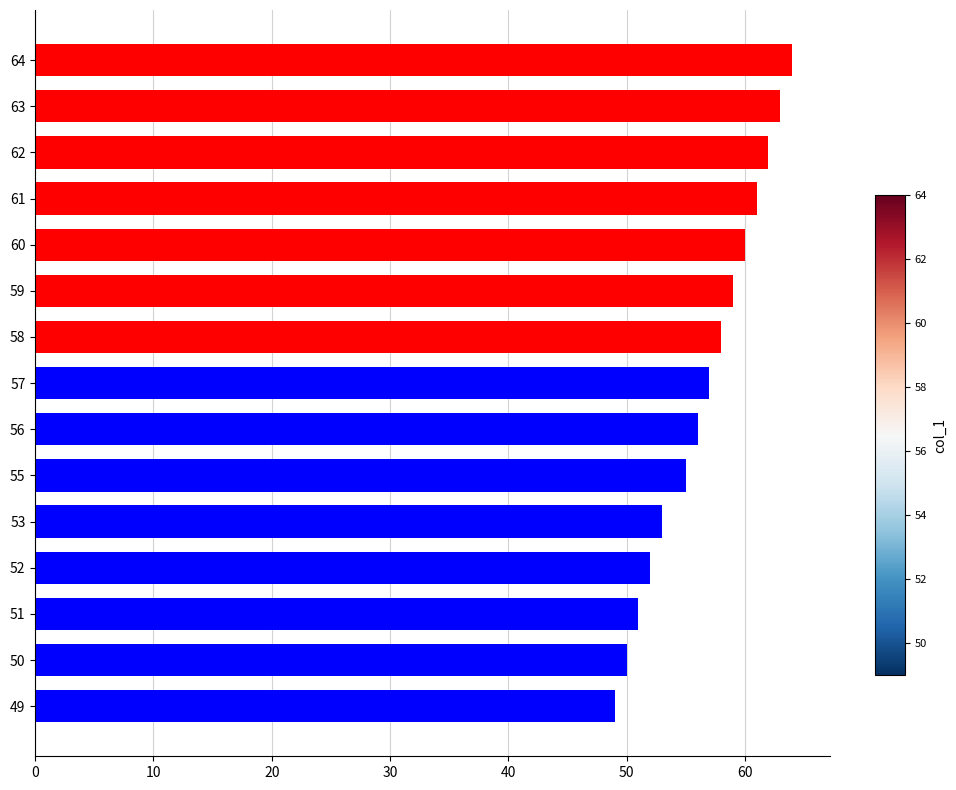

What is the maximum value shown in the chart?

64